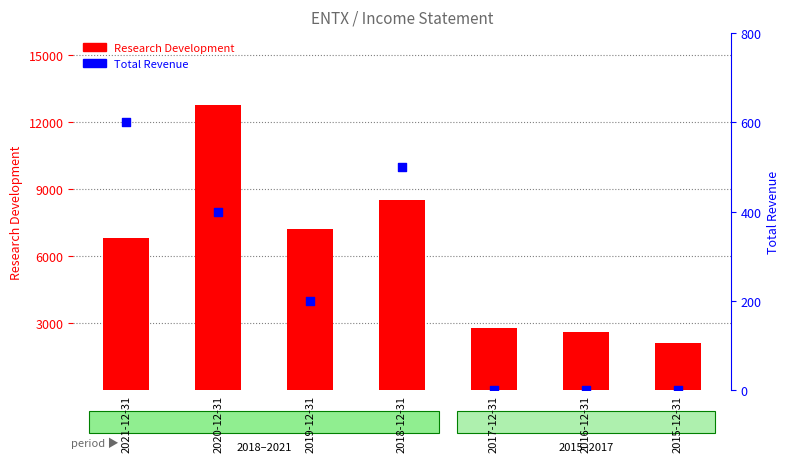

Which series has the largest Y range (max minus min)?

Research Development